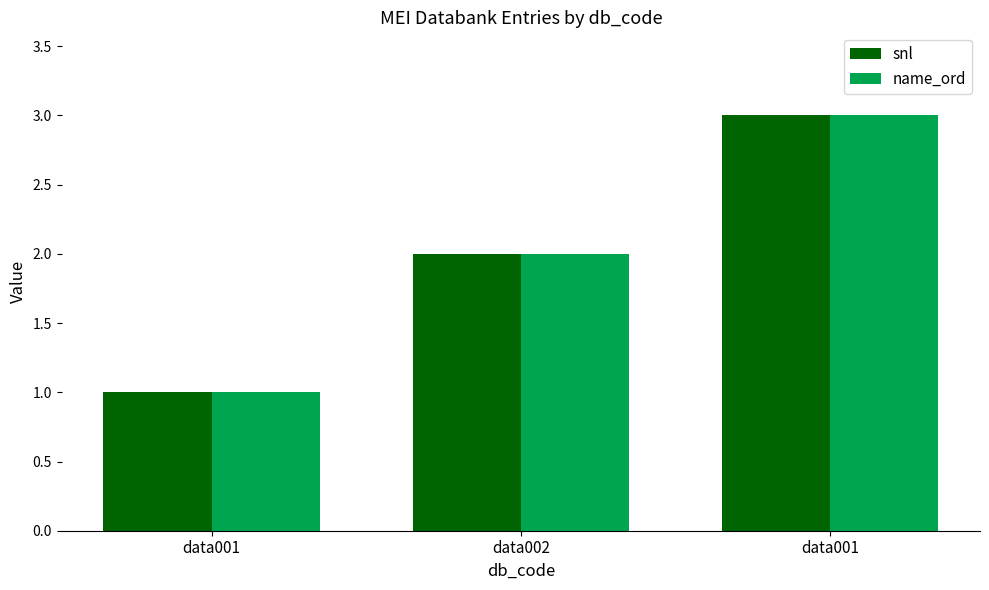

How many values in the name_ord series are below 2?

1